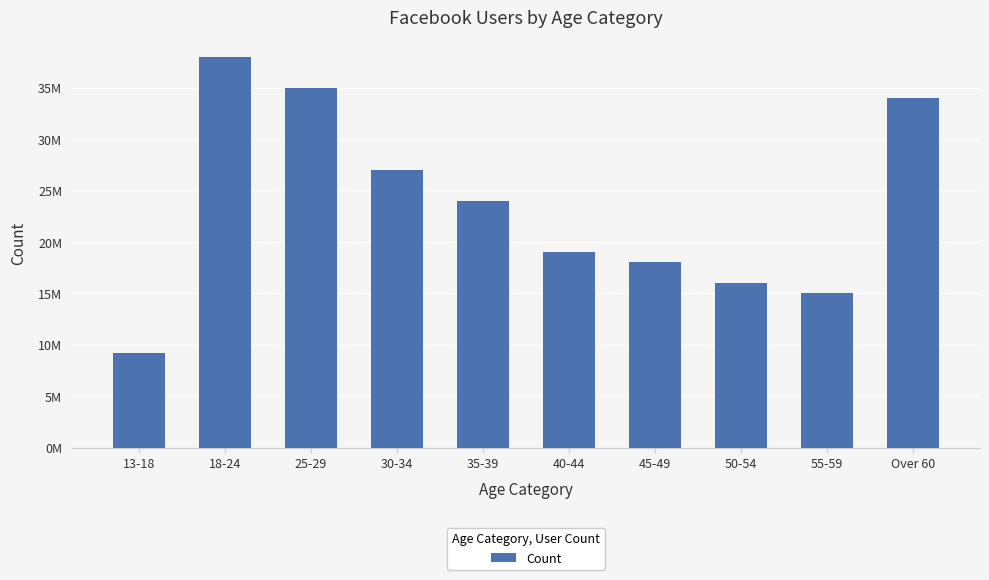

What is the maximum value shown in the chart?

38000000